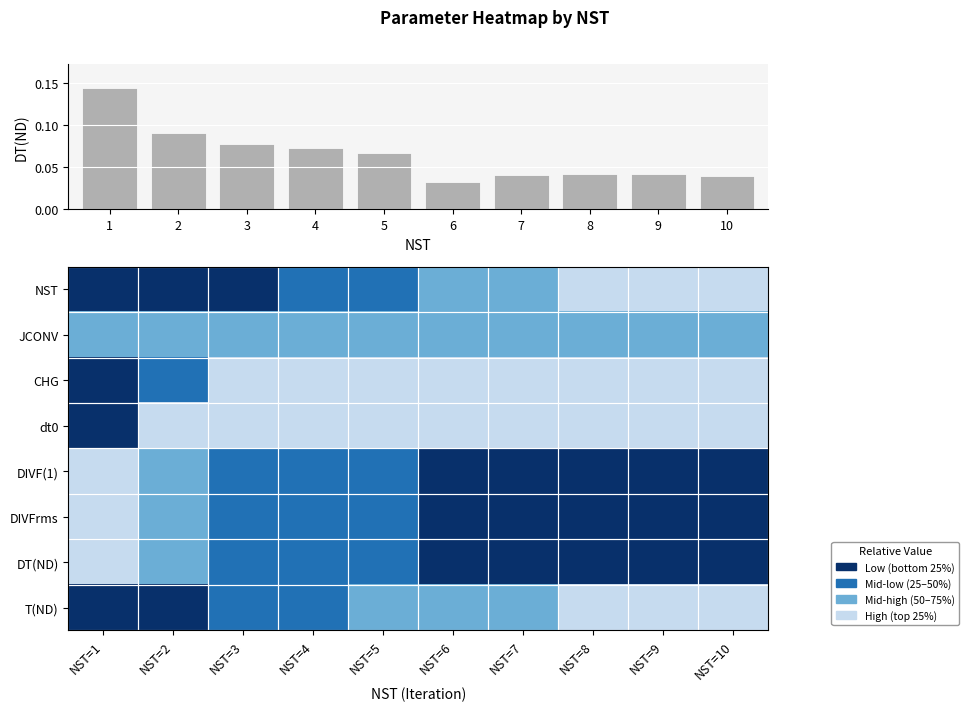

Between 10 and 3, which is larger?

3